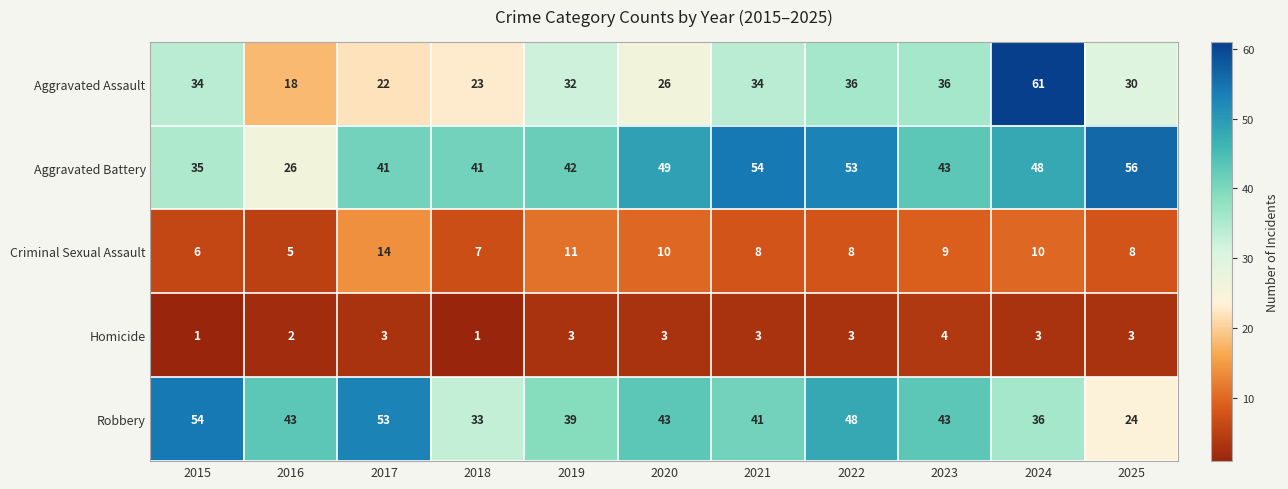

The Aggravated Assault series shows 5 at 2020. True or false?

False